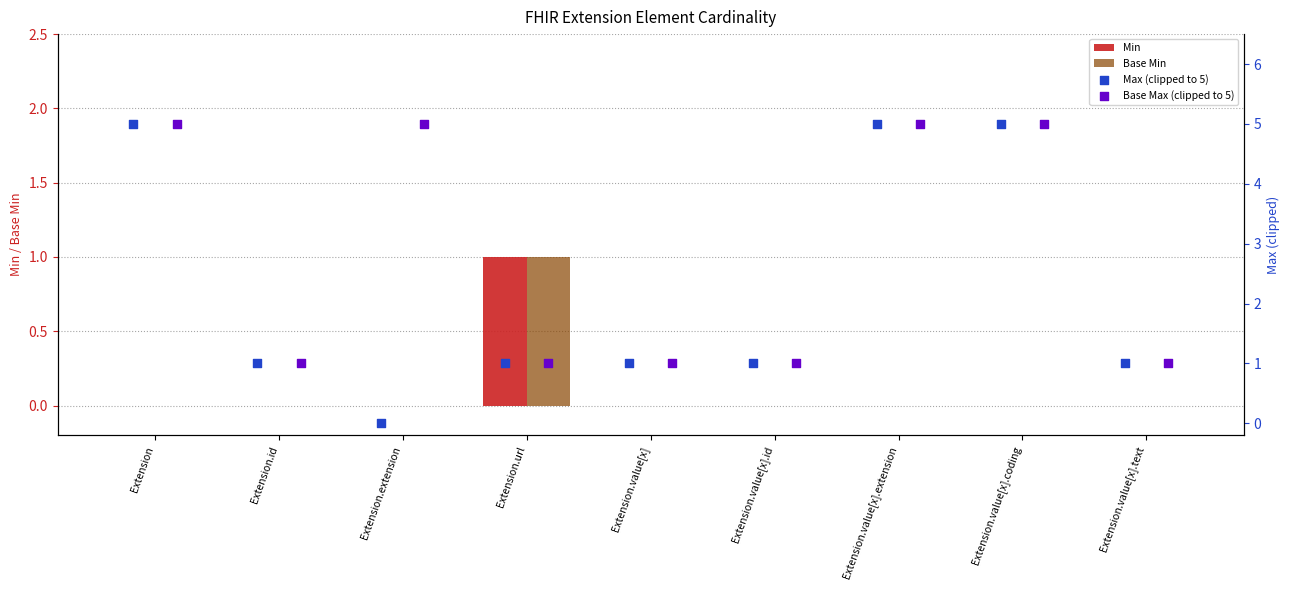

Which series has the largest total across all categories?

Base Max (clipped to 5)